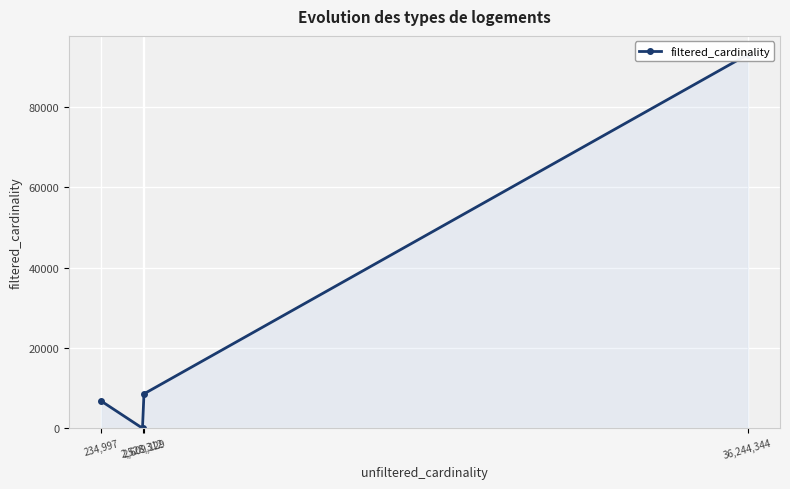

List the labels in order of value, smallest first.

2,528,312, 234,997, 2,609,129, 36,244,344